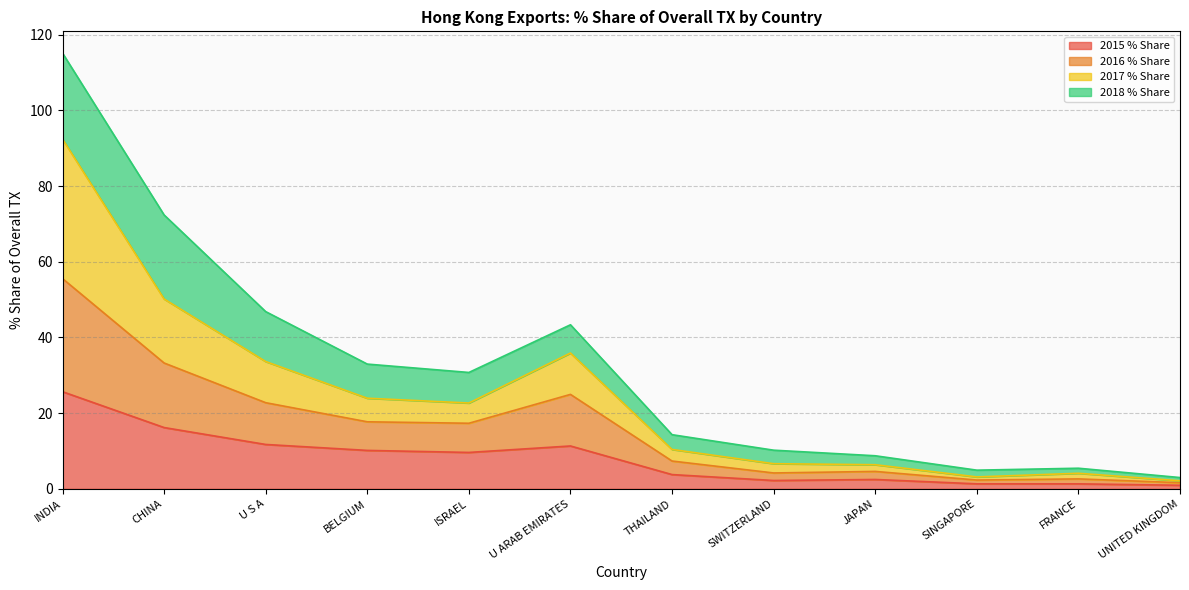

Where is the first local maximum for 2016 % Share?

U ARAB EMIRATES